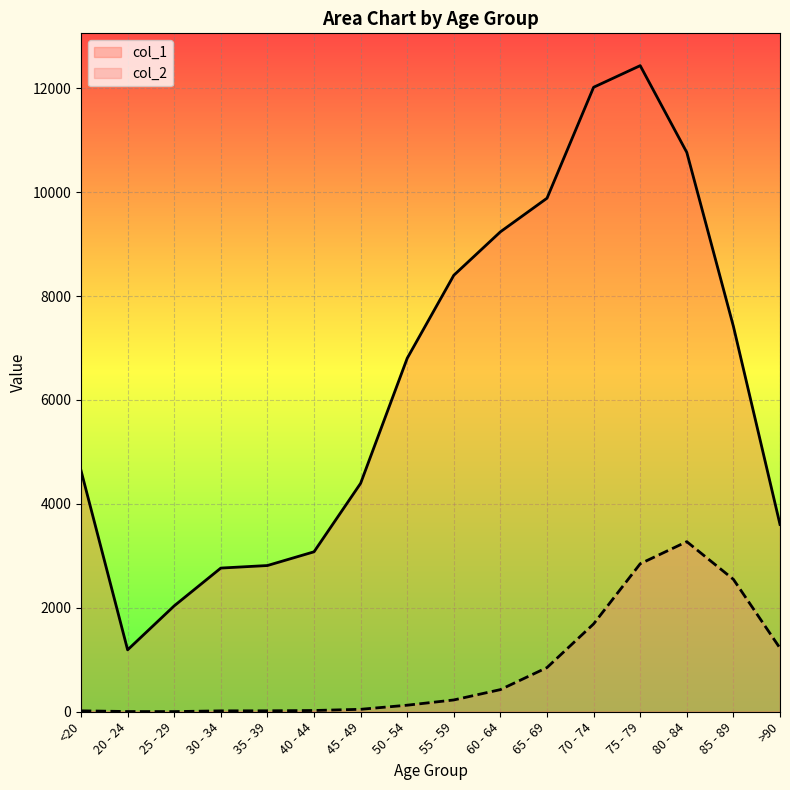

Reading right to left, list all the values displayed in this chart.

col_1: 3604	7417	10764	12434	12018	9883	9236	8400	6803	4396	3078	2814	2765	2038	1191	4641
col_2: 1224	2548	3273	2848	1690	850	426	227	126	47	24	18	17	3	4	18